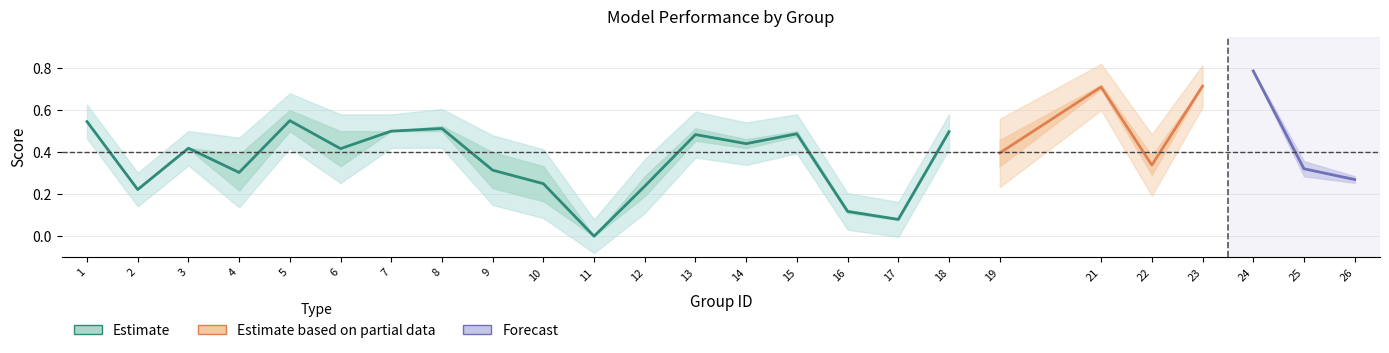

True or false: f1 has more than 2 interior local peaks.

True